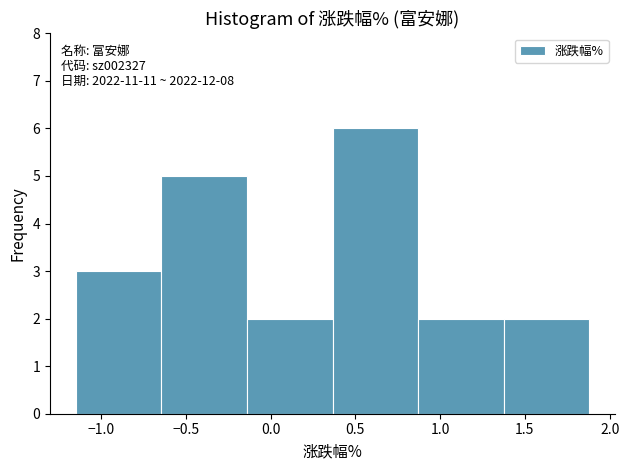

Over which range of the x-axis is the bar tallest?

0.365 to 0.870